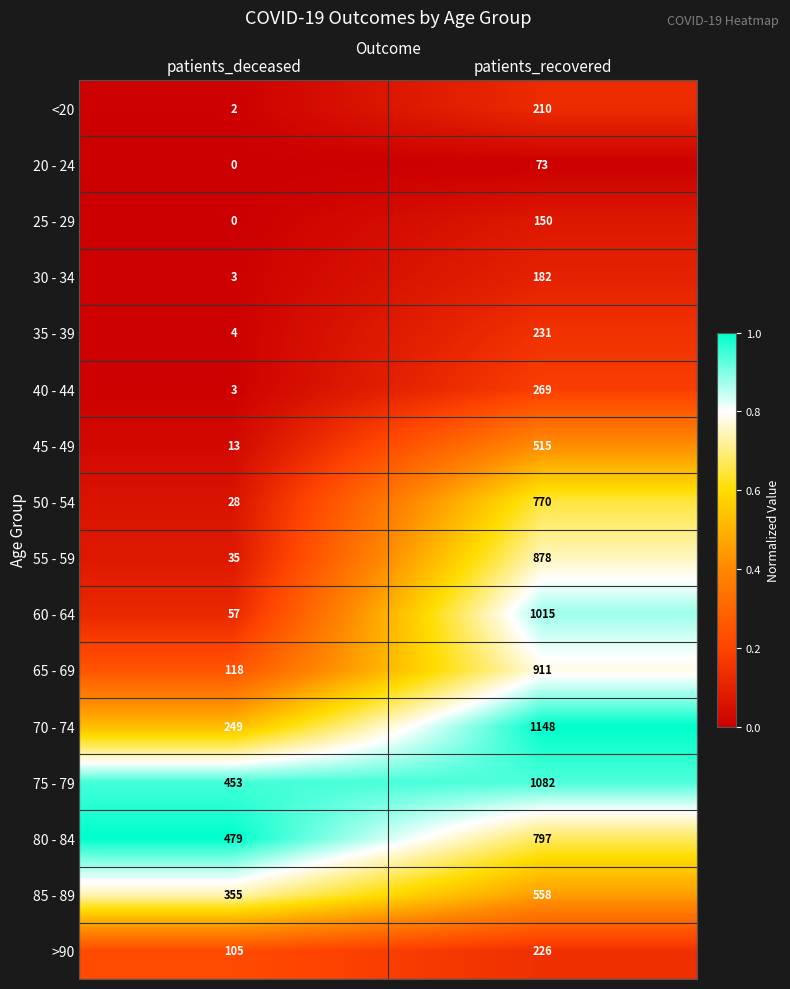

What is the spread (max minus min) of values at patients_recovered?

1075